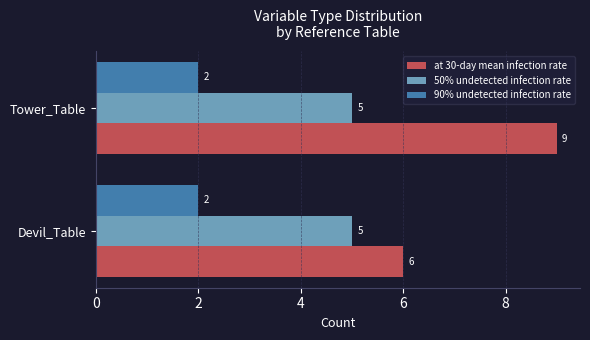

At Tower_Table, list the series in order from largest to smallest.

at 30-day mean infection rate, 50% undetected infection rate, 90% undetected infection rate